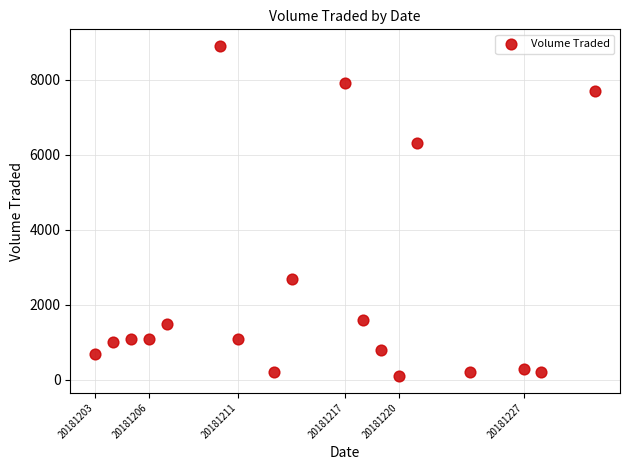

What is the range of X values (max minus min)?

28